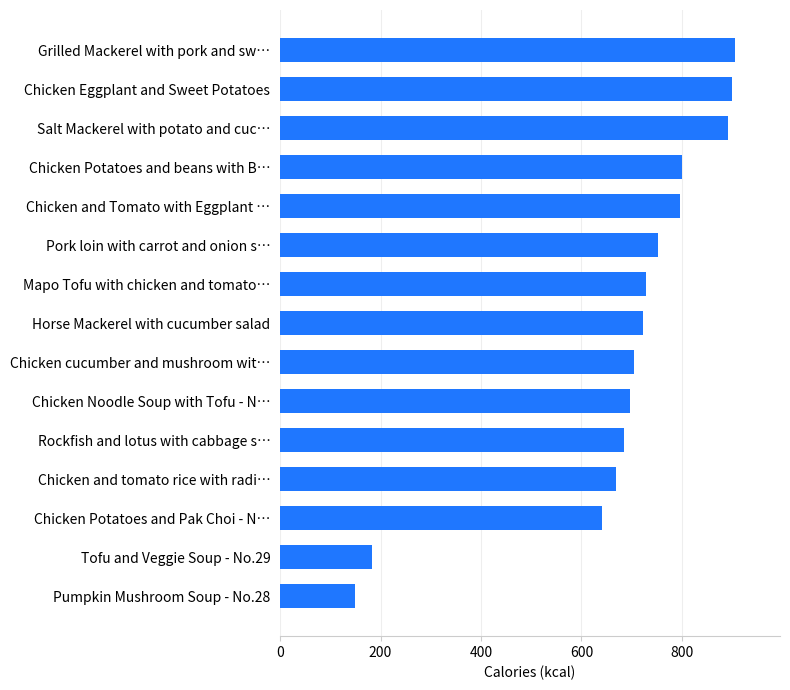

Read the value at Mapo Tofu with chicken and tomato….

728.8